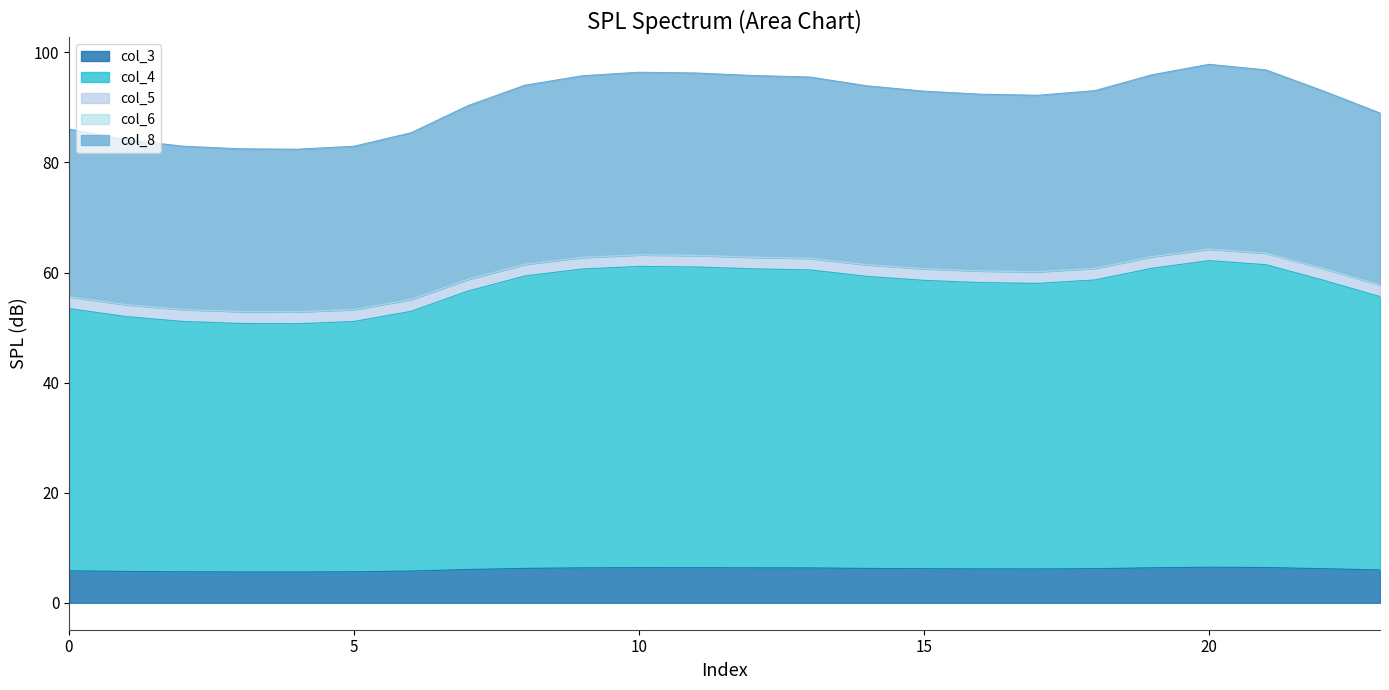

True or false: col_5 and col_3 intersect in this chart.

False